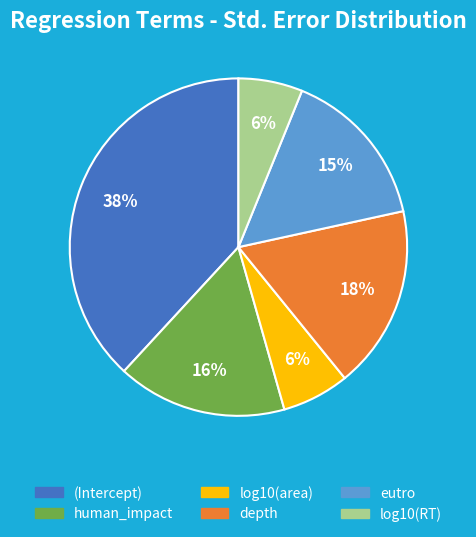

Does eutro represent more than half of the total?

No